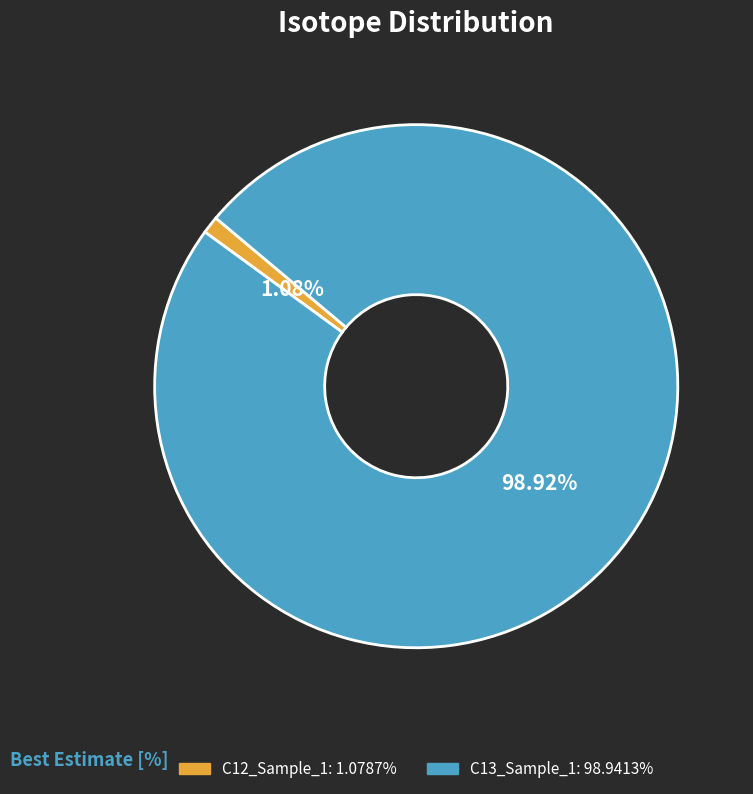

Which category accounts for the majority?

C13_Sample_1